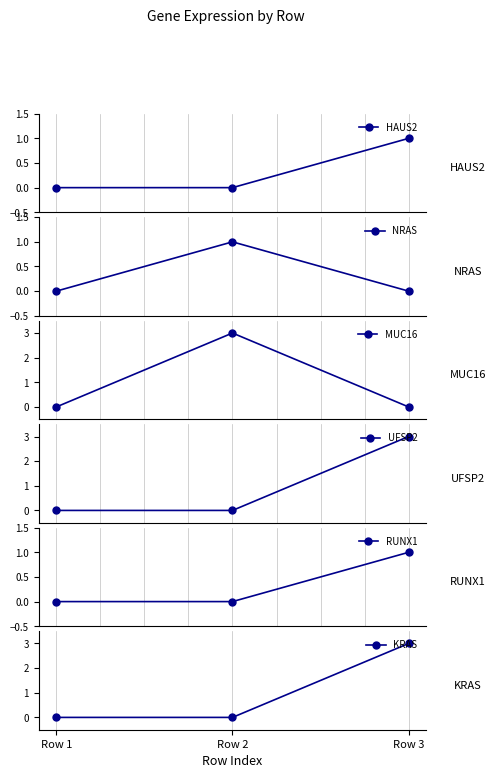

Which series changed the most between Row 3 and Row 1?

UFSP2